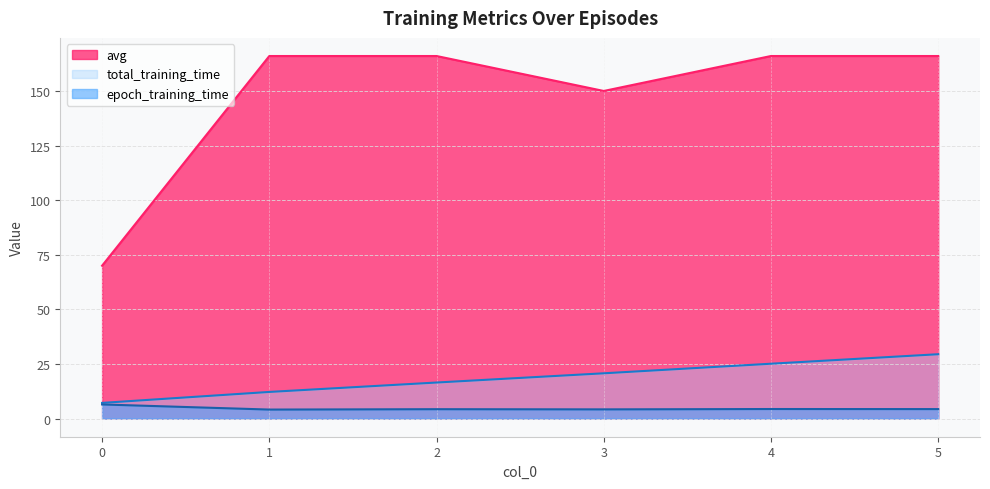

At which label does total_training_time first exceed 20?

3